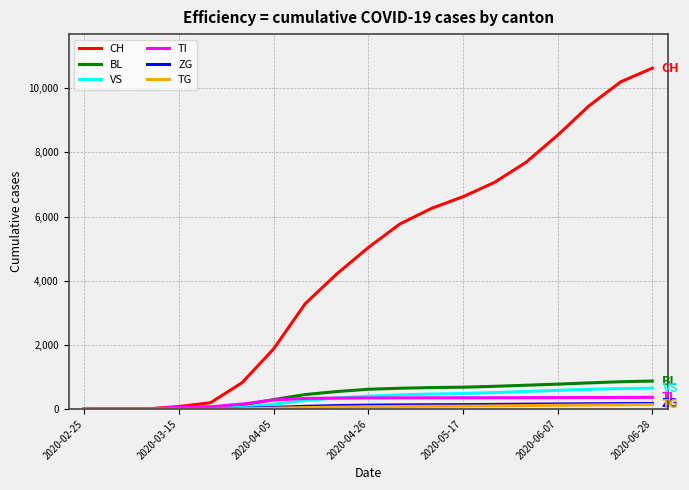

Which series has the largest total across all categories?

CH